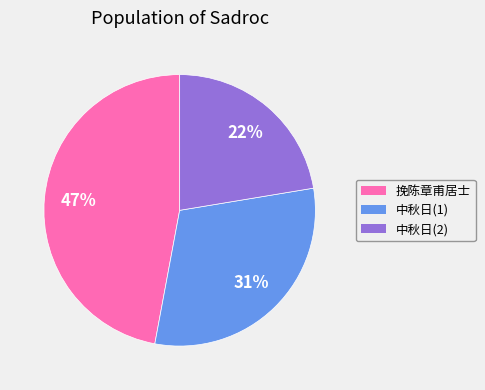

To the nearest percent, what is the average slice percentage?

33%